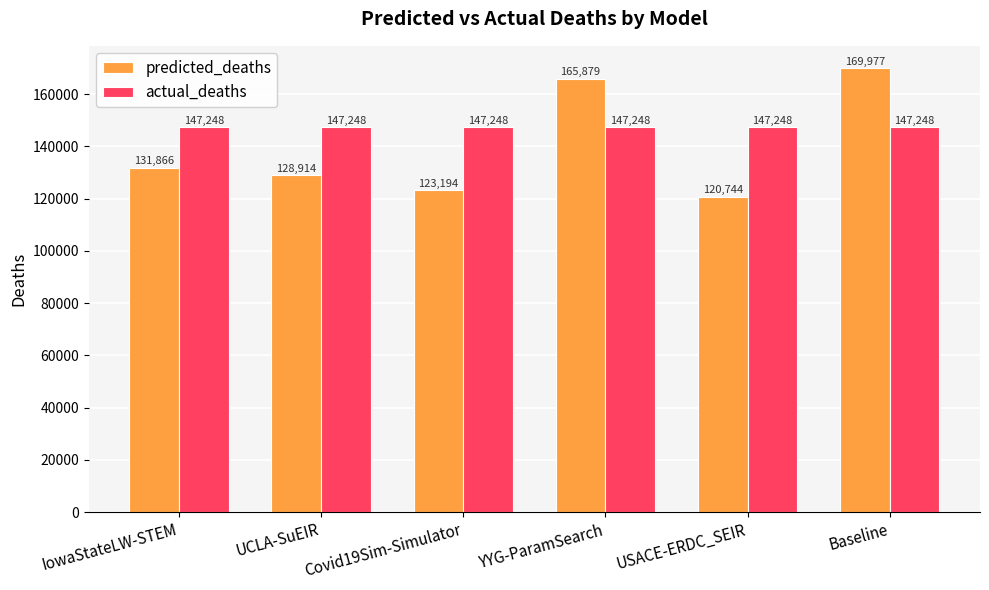

List the series in order of their overall mean, lowest first.

predicted_deaths, actual_deaths